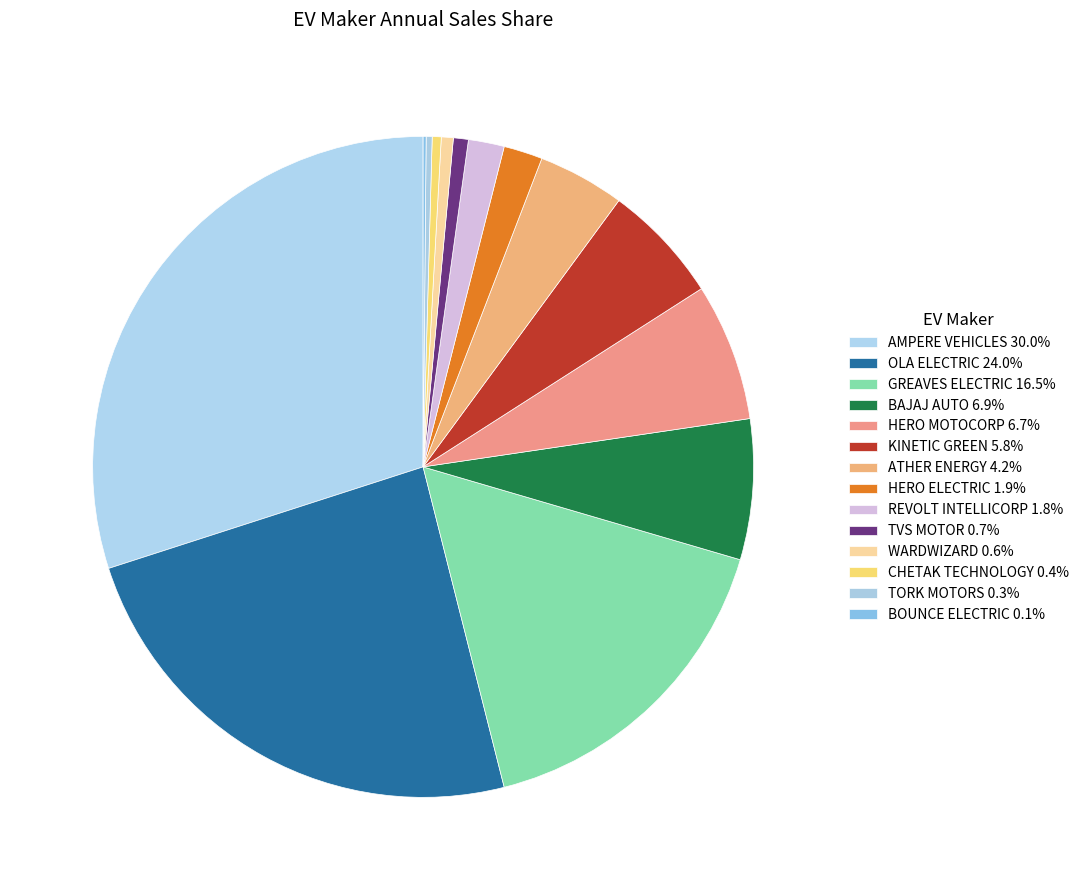

Do BAJAJ AUTO and AMPERE VEHICLES together represent more than half of the pie?

No